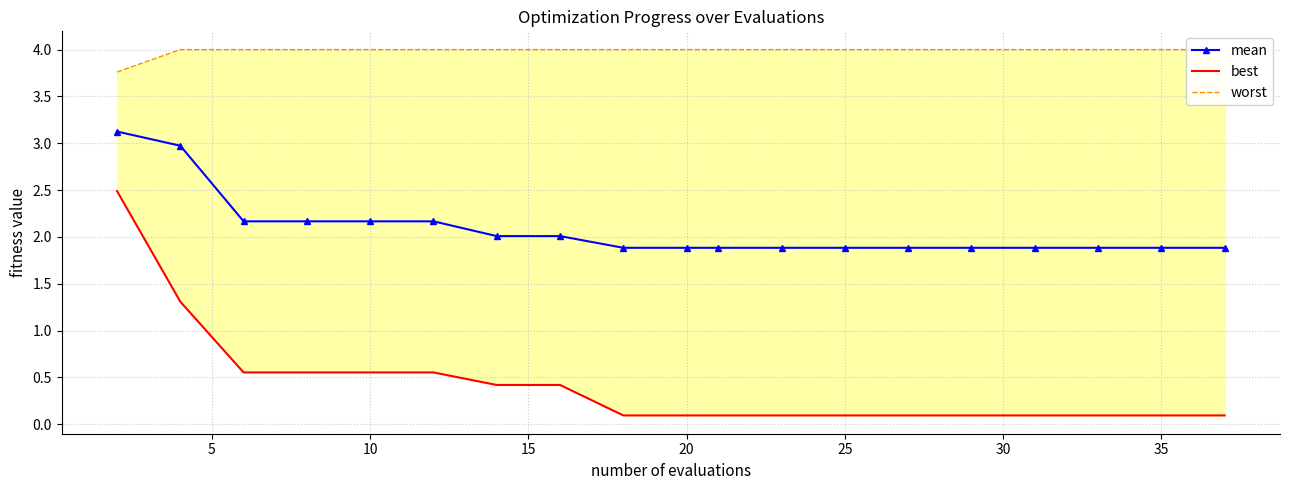

What is the highest value of the mean series?

3.1